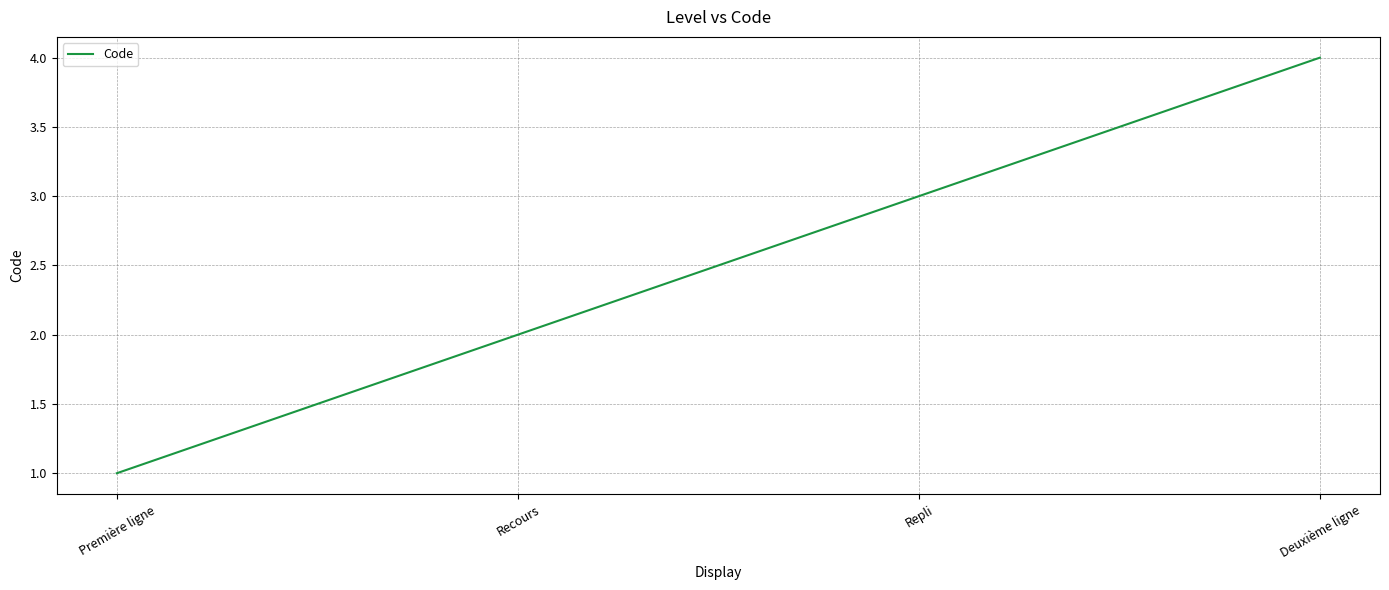

What value does the data have at Repli?

3